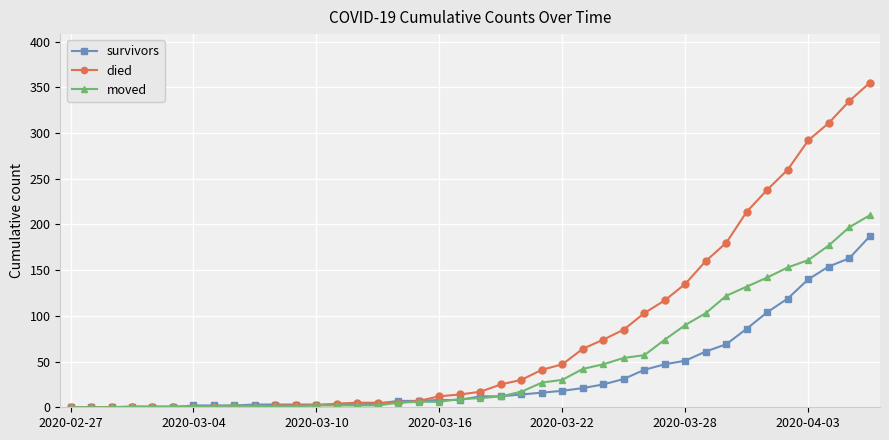

What is the sum of all survivors values?

1429